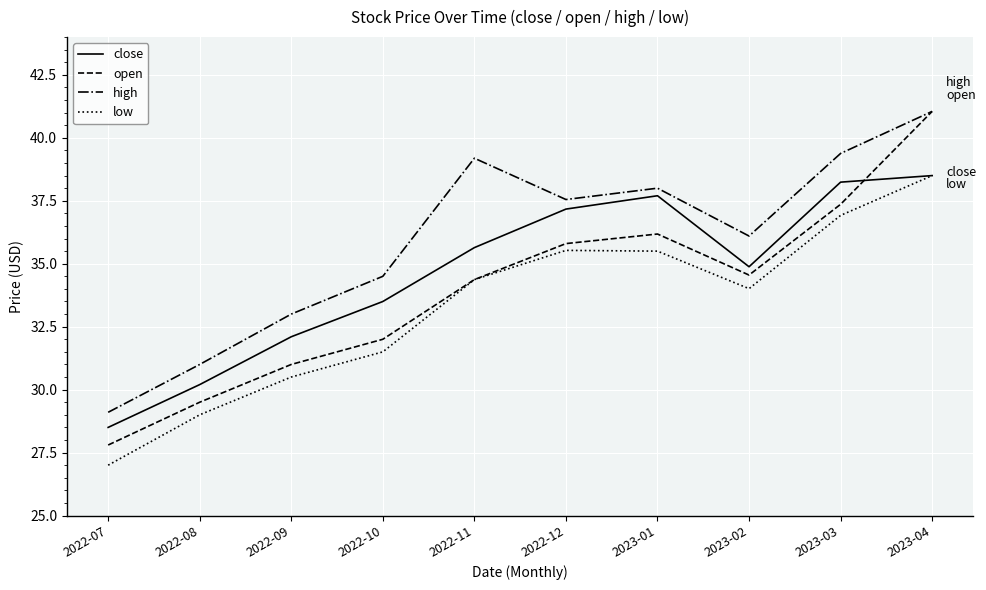

True or false: high and low intersect in this chart.

False